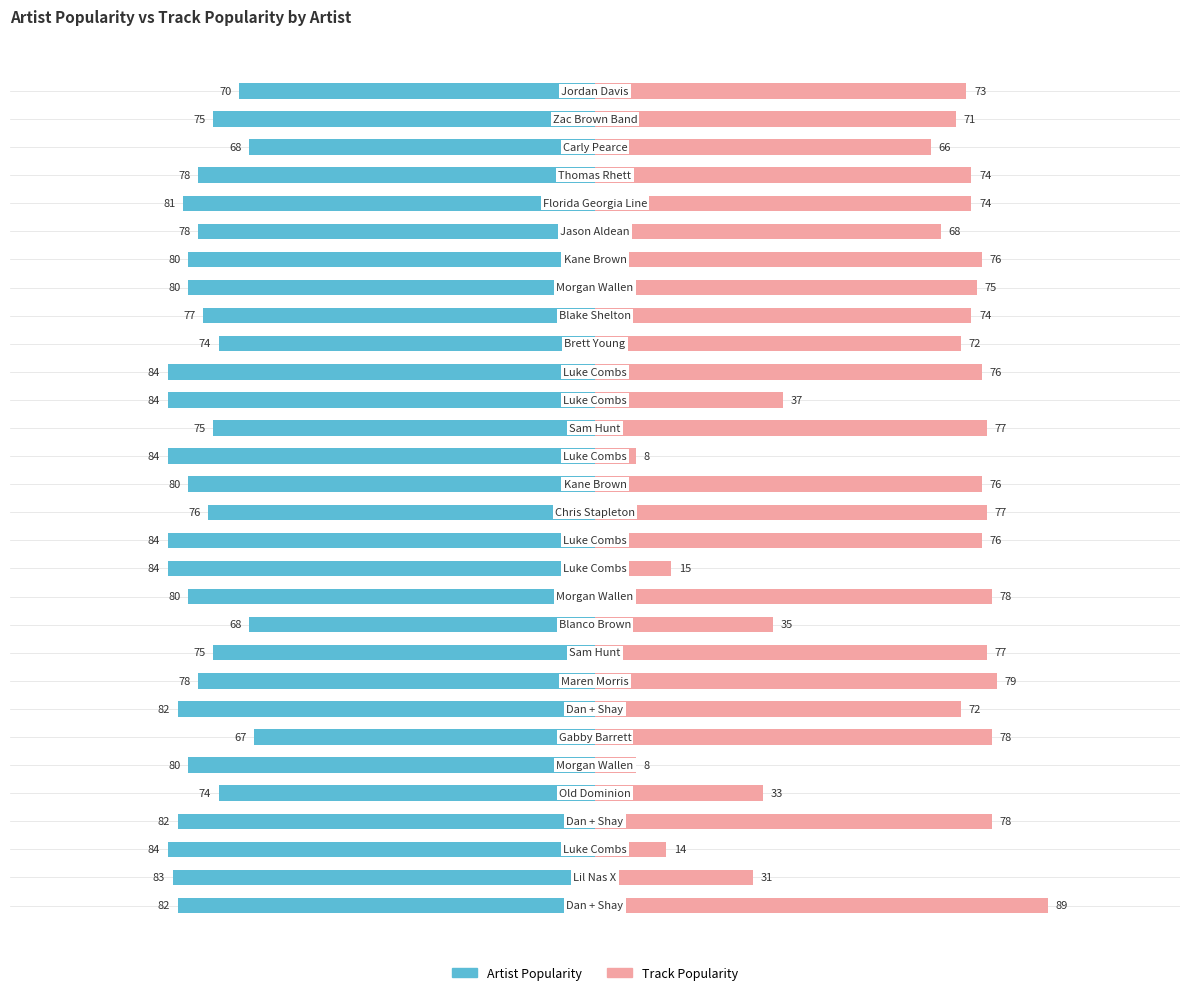

How many values in the Artist Popularity series are below -80?

11